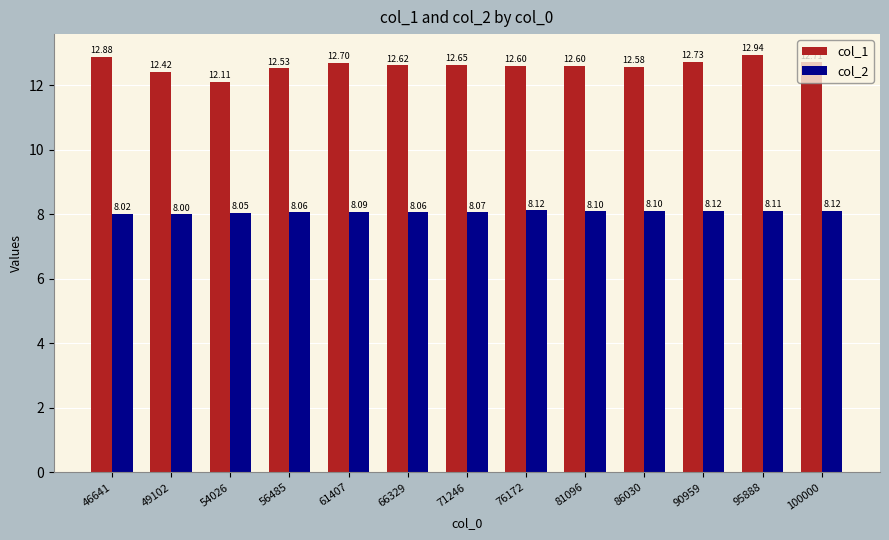

True or false: col_2 has a value of 8.1 at 71246.

True